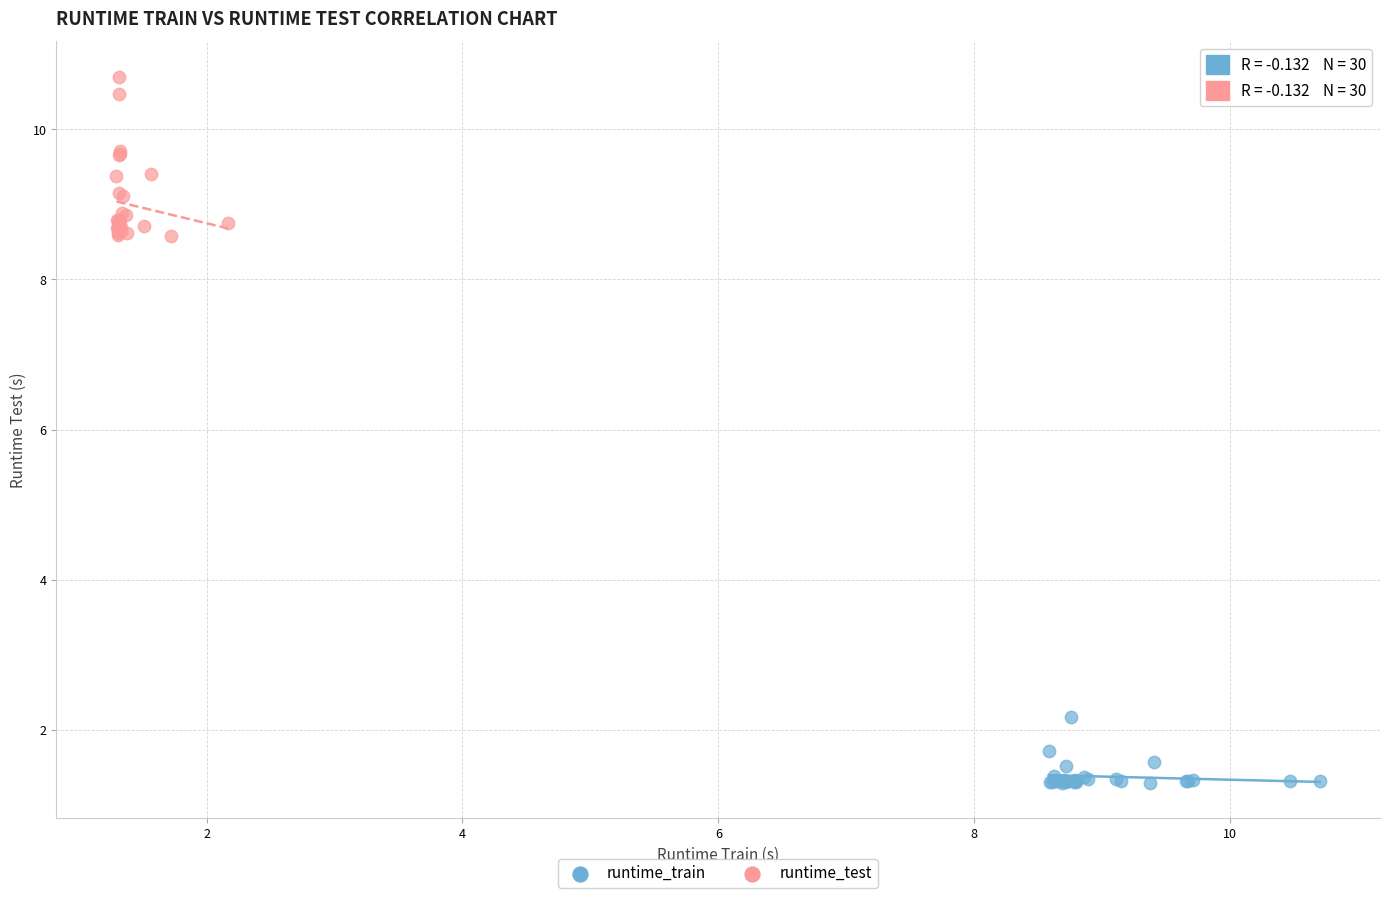

Which series contains the lowest Y value?

runtime_train